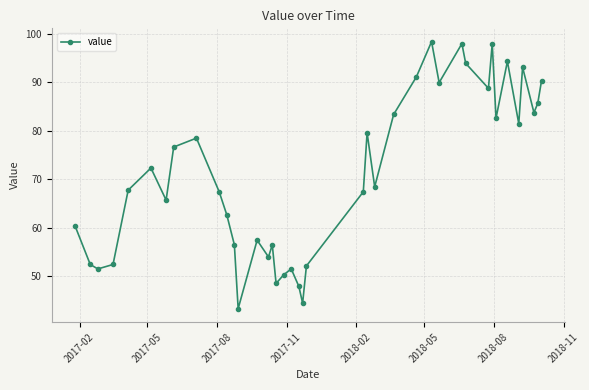

What is the difference between the maximum and minimum values?

55.1